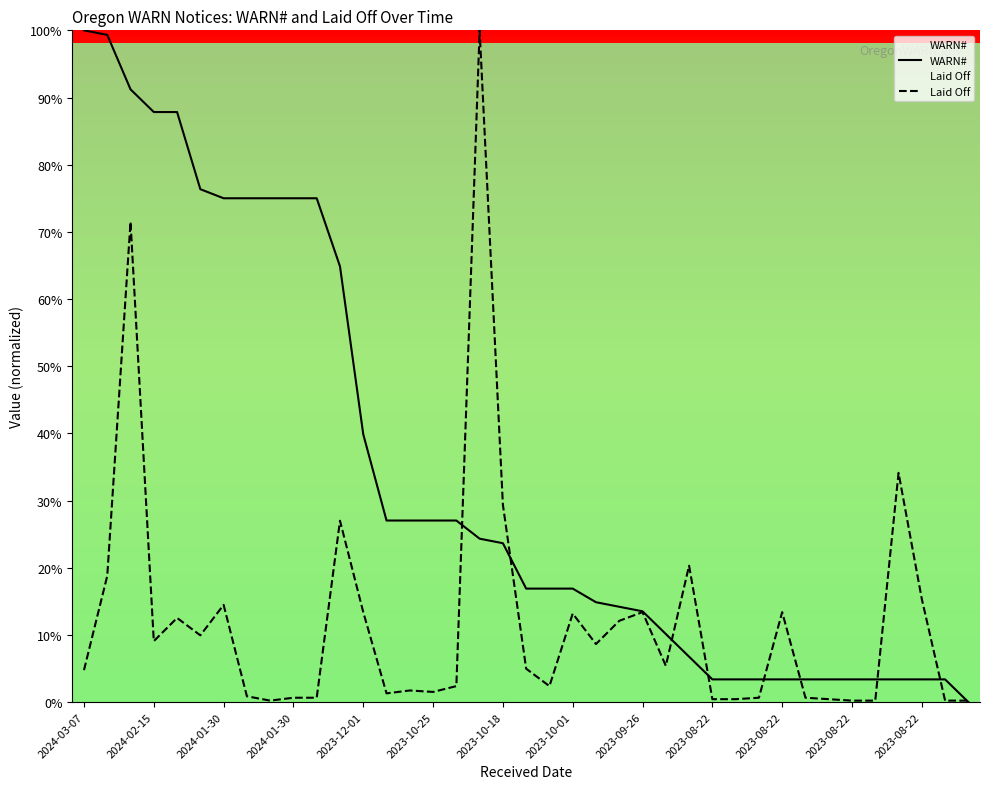

How many categories are shown in the chart?

39